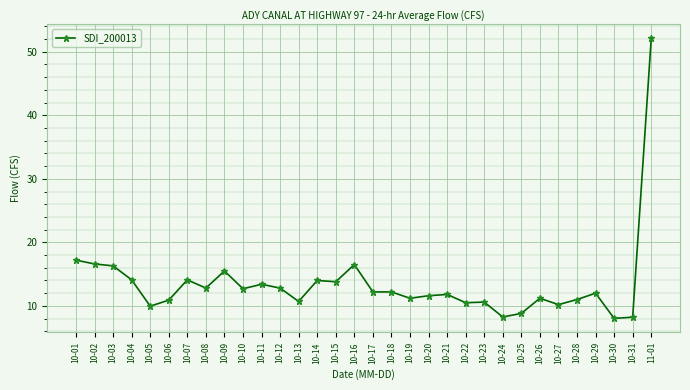

True or false: there are more than 0 points higher than both neighbors.

True